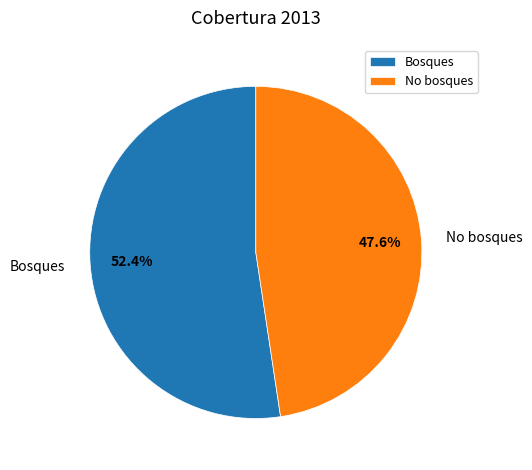

What percentage is the No bosques slice, to the nearest percent?

48%